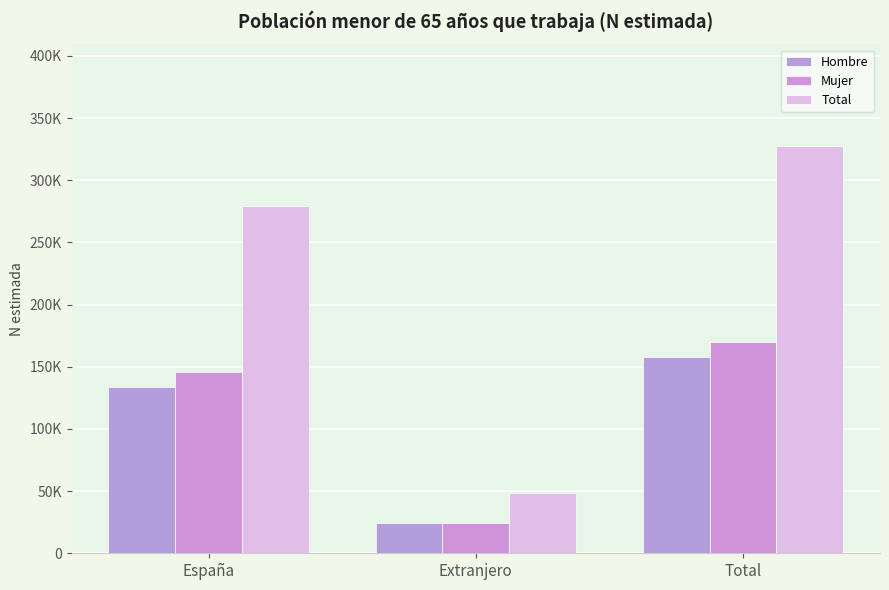

The value of Mujer at Total is 87987. True or false?

False